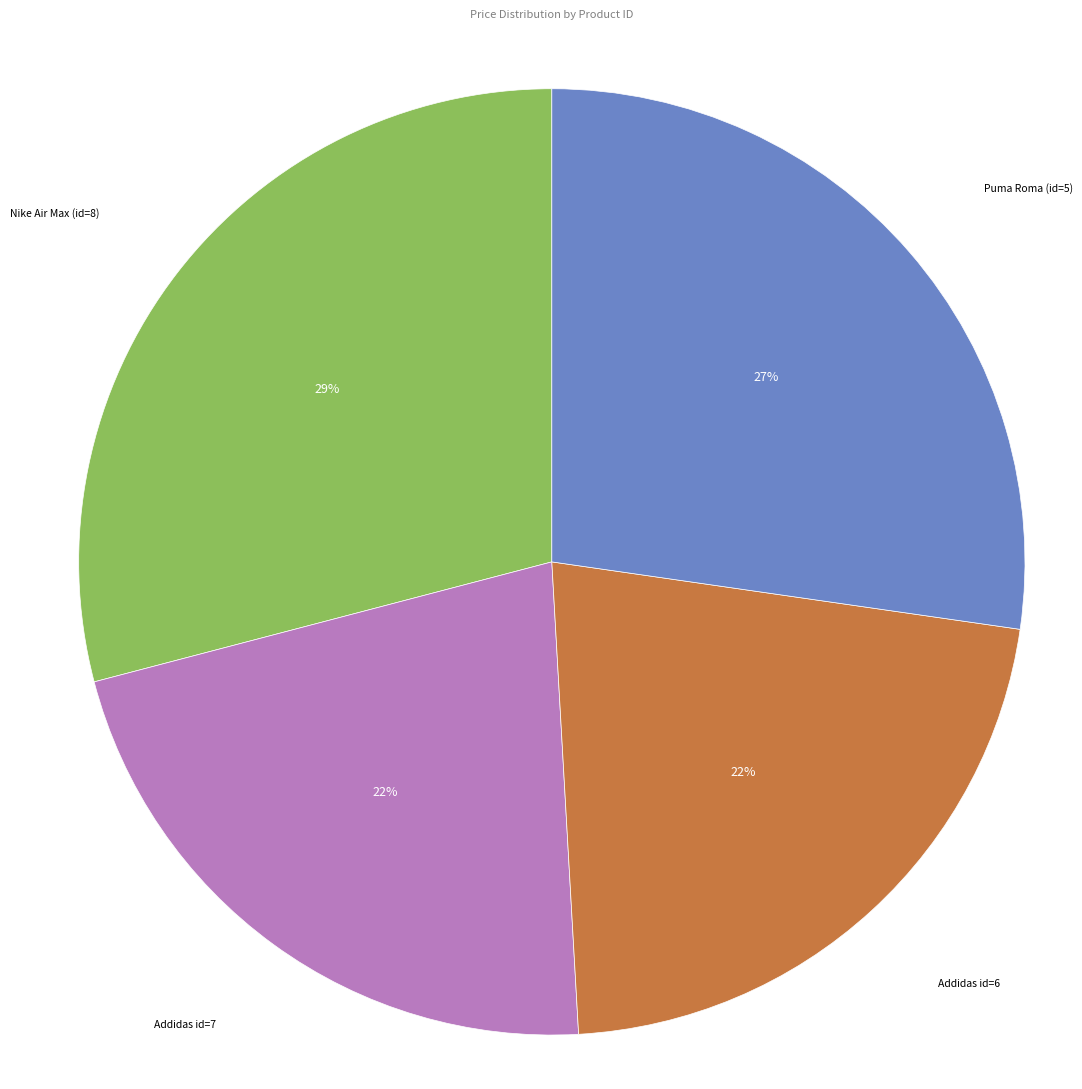

To the nearest percent, what is the difference between the largest and smallest slice percentages?

7%